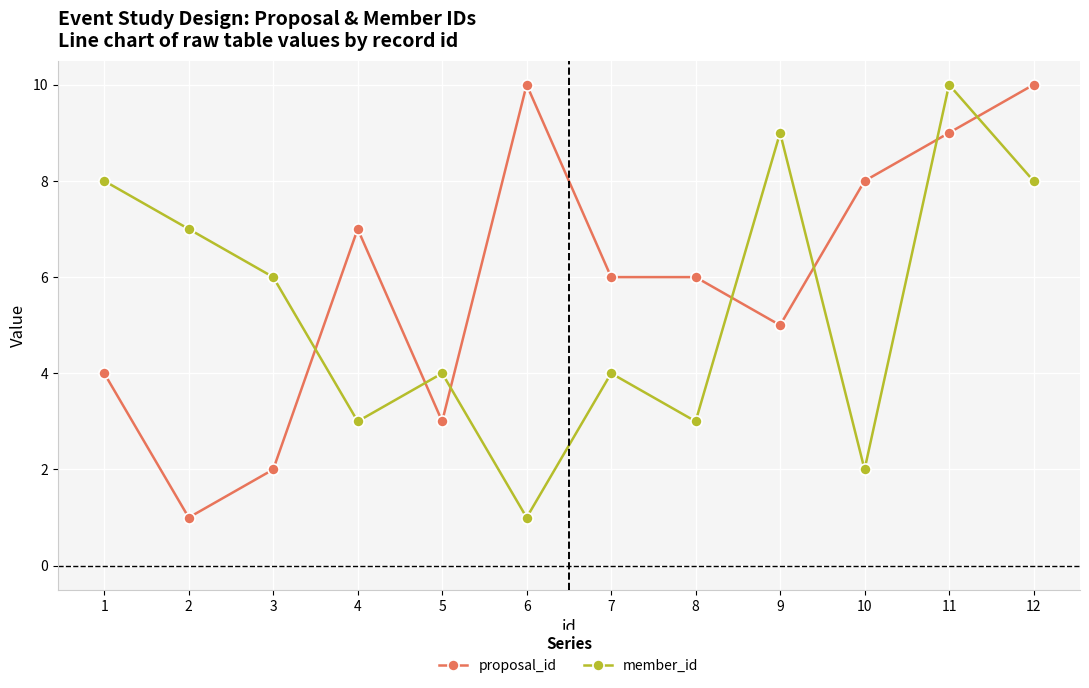

Is the value of member_id at 10 greater than the value of proposal_id at 5?

No